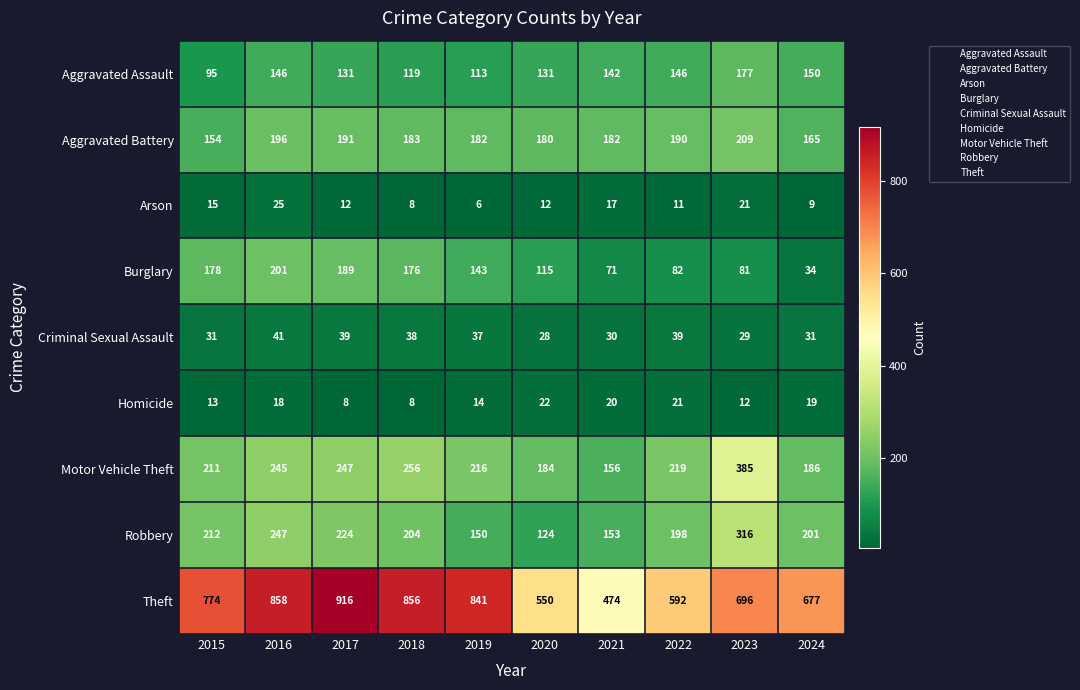

At which category is the sum across all series the highest?

2016